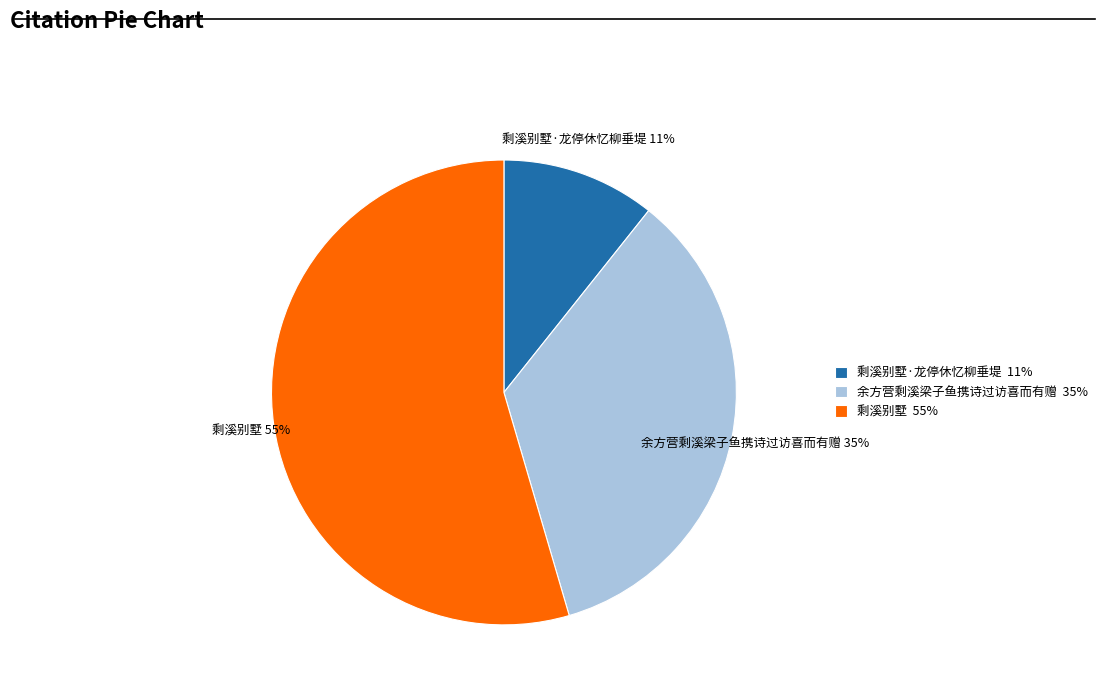

Between 余方营剩溪梁子鱼携诗过访喜而有赠 and 剩溪别墅·龙停休忆柳垂堤, which is larger?

余方营剩溪梁子鱼携诗过访喜而有赠